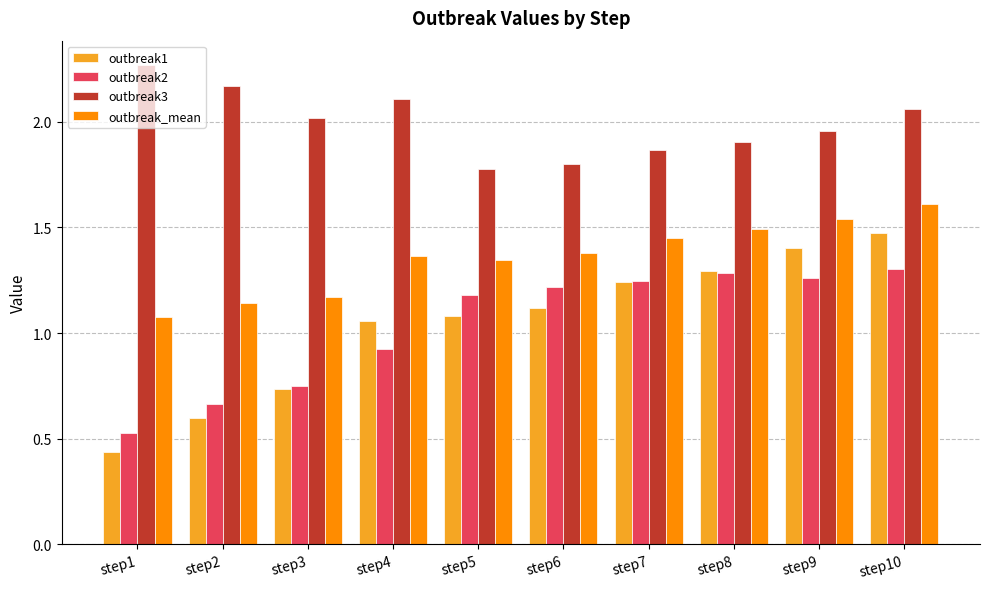

Does the chart contain any negative values?

No